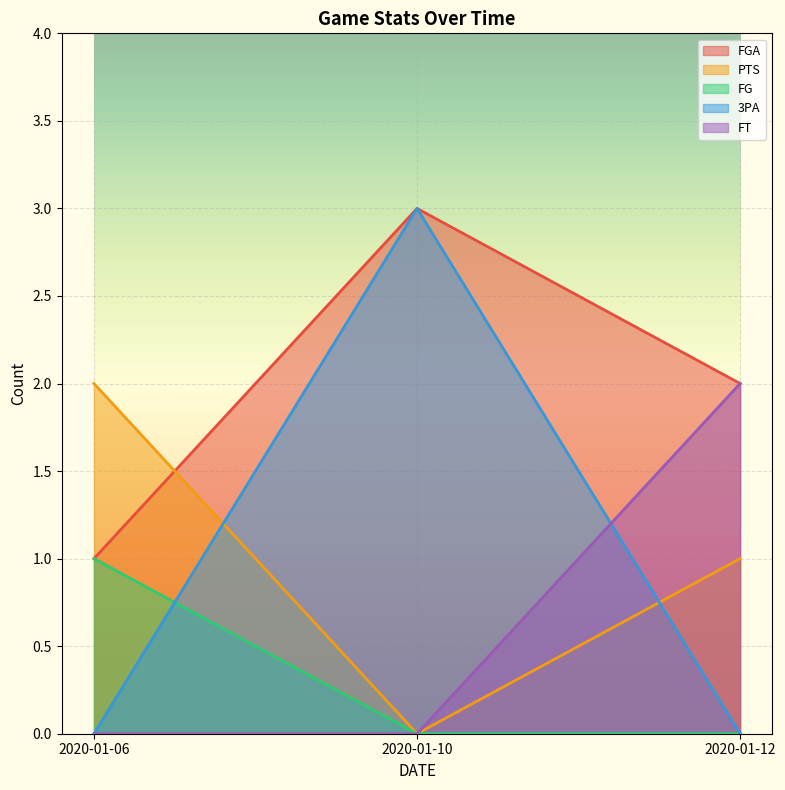

At how many categories does at least one series exceed 1?

3